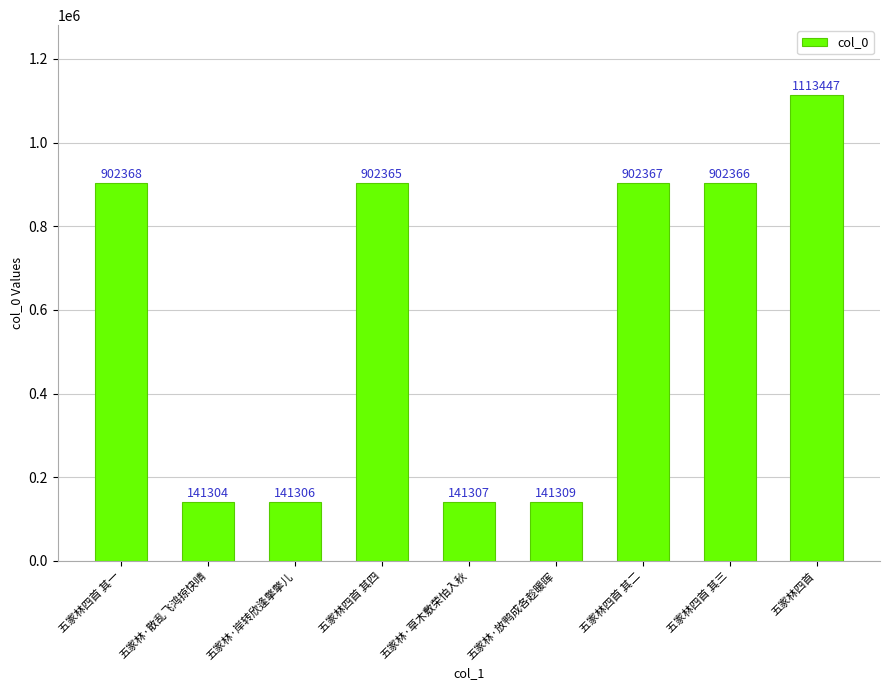

What is the change in value from 五家林四首 其二 to 五家林四首 其三?

-1